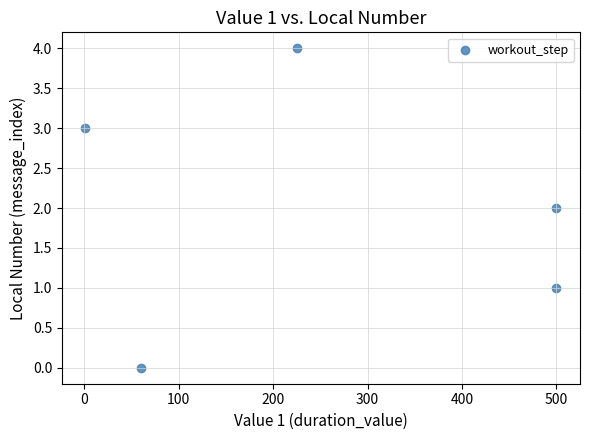

What is the range of X values (max minus min)?

499